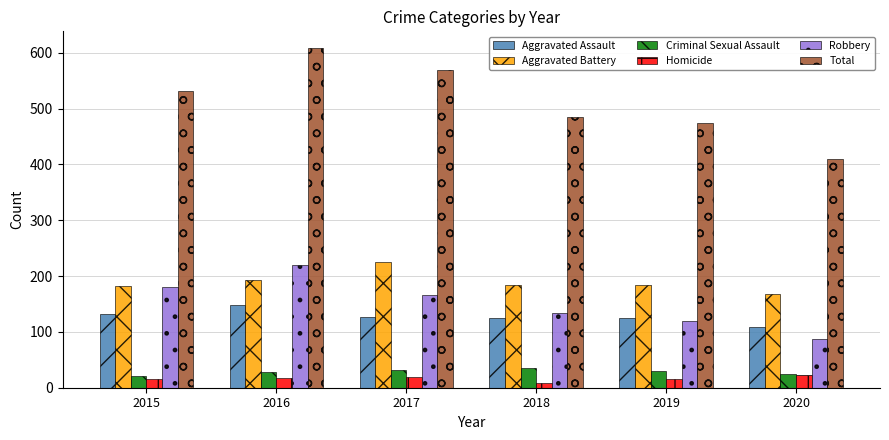

What is the value of the Total bar at the 4th from the left?

485